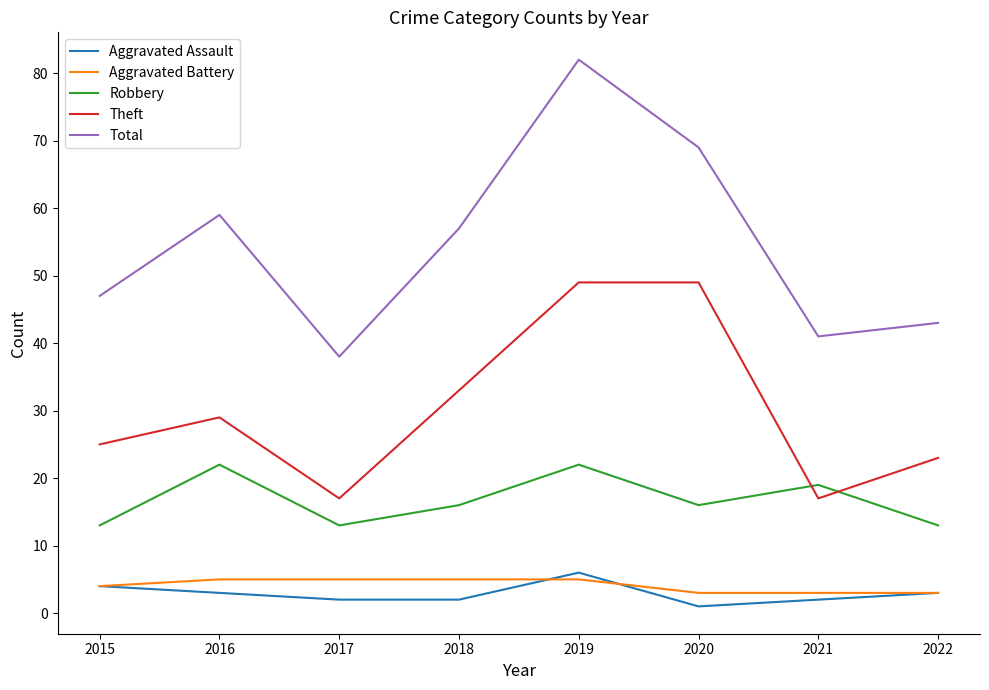

True or false: Aggravated Battery has a value of 4 at 2015.

True